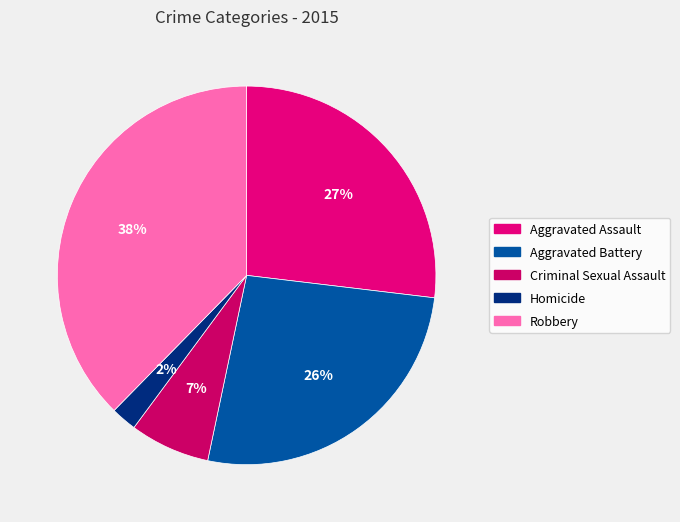

What is the ratio of the value at Homicide to the value at Aggravated Battery?

0.1